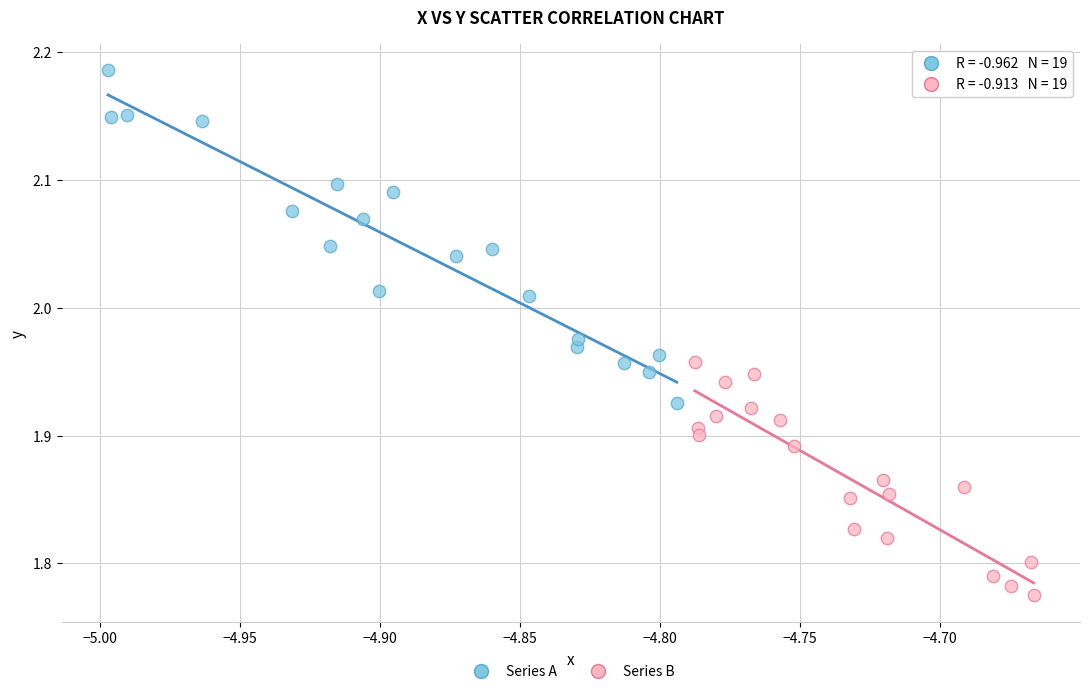

Which series has the widest spread of Y values?

Series A